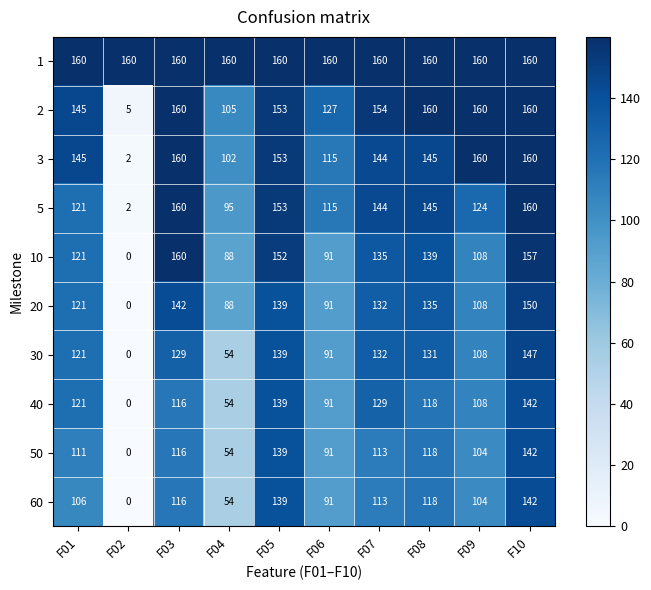

What is the sum of all 40 values?

1018